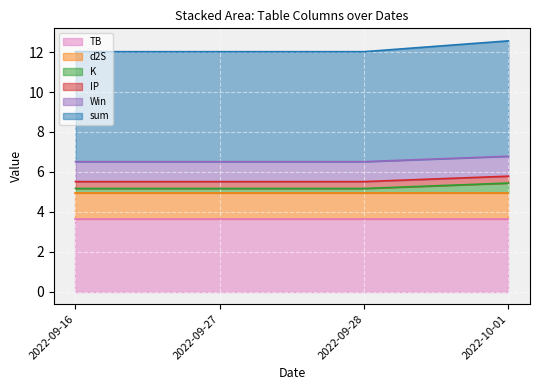

Which label corresponds to the smallest value in the chart?

2022-09-16